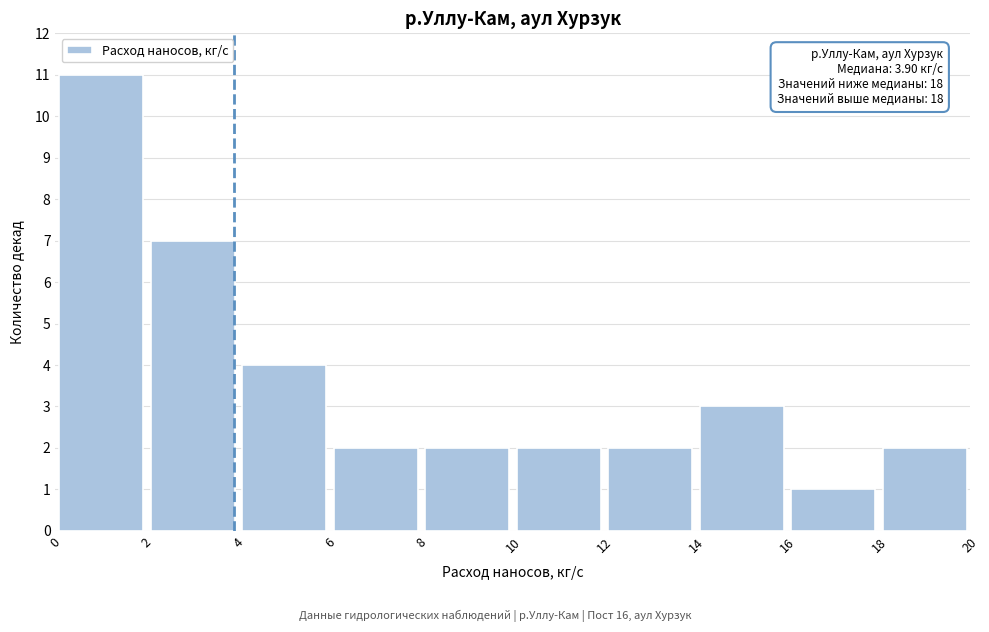

Which range on the x-axis has the tallest bar?

0 to 2